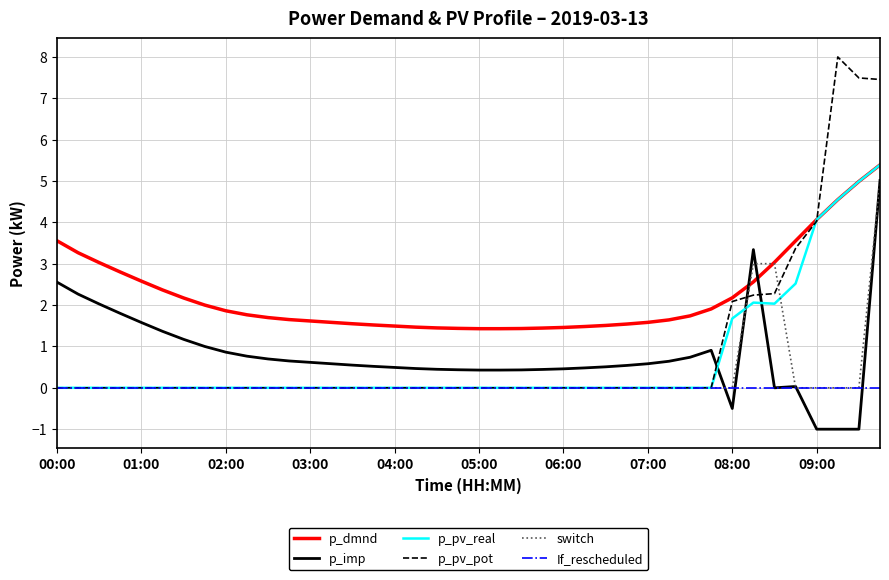

What is the minimum value shown in the chart?

-1.0